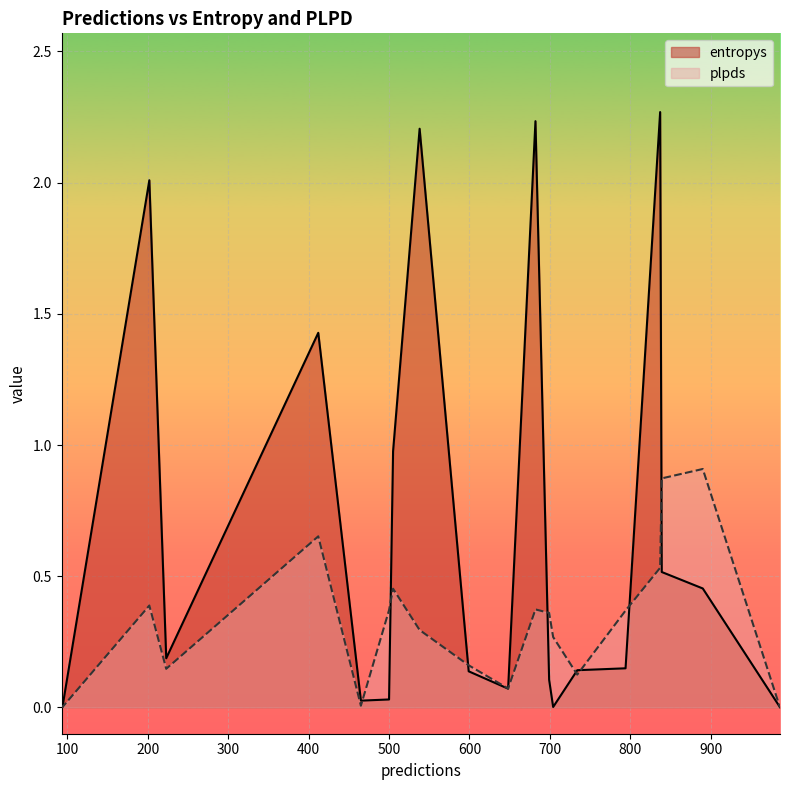

Which series has the largest total across all categories?

entropys